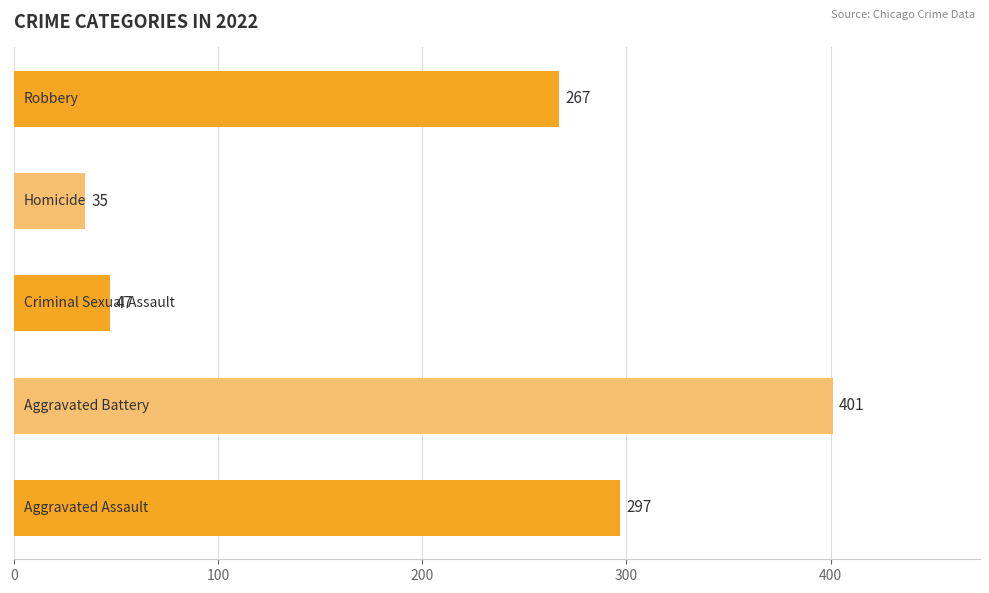

What is the sum of all values?

1047